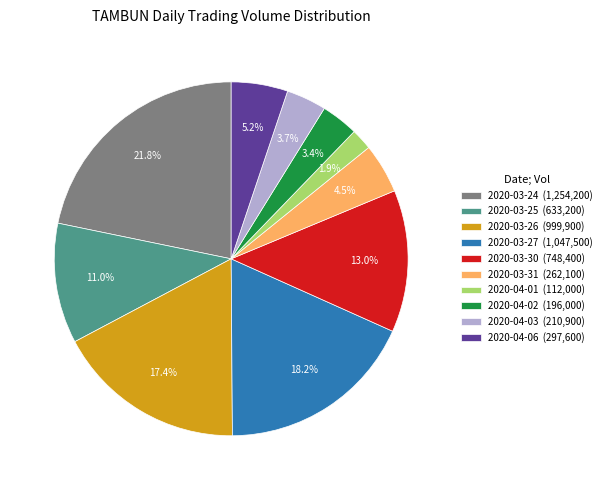

Approximately how many times larger is the value at 2020-04-03 compared to 2020-03-30?

0.3